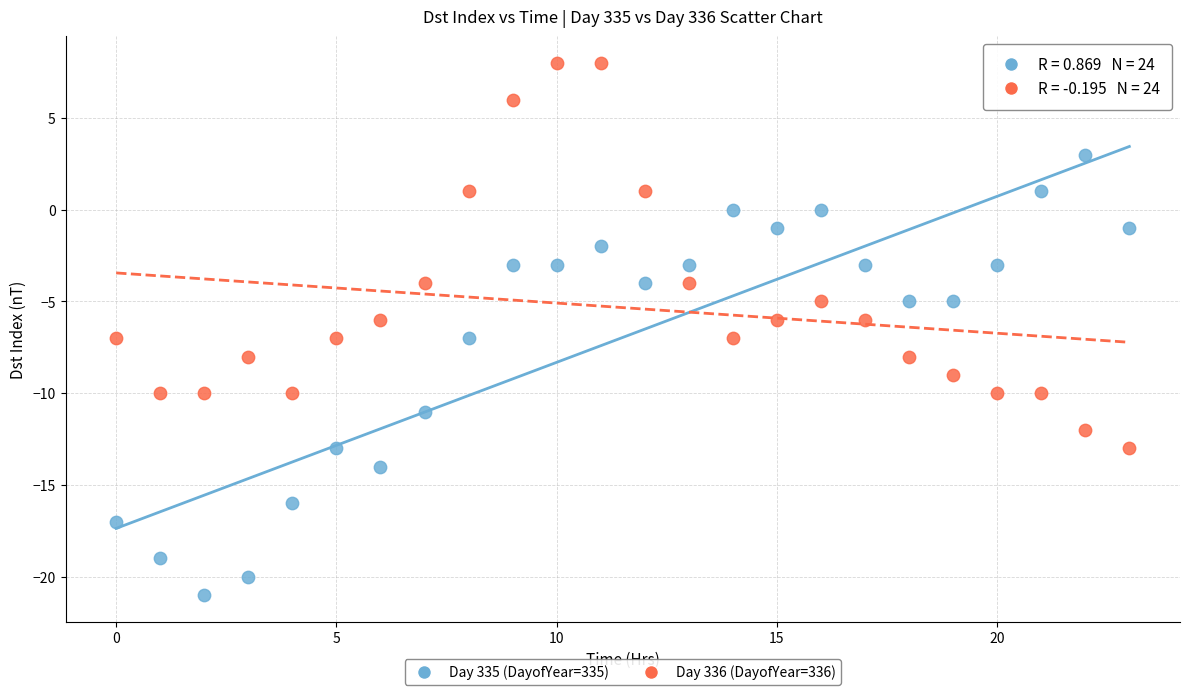

Which series reaches the maximum Y coordinate?

Day 336 (DayofYear=336)